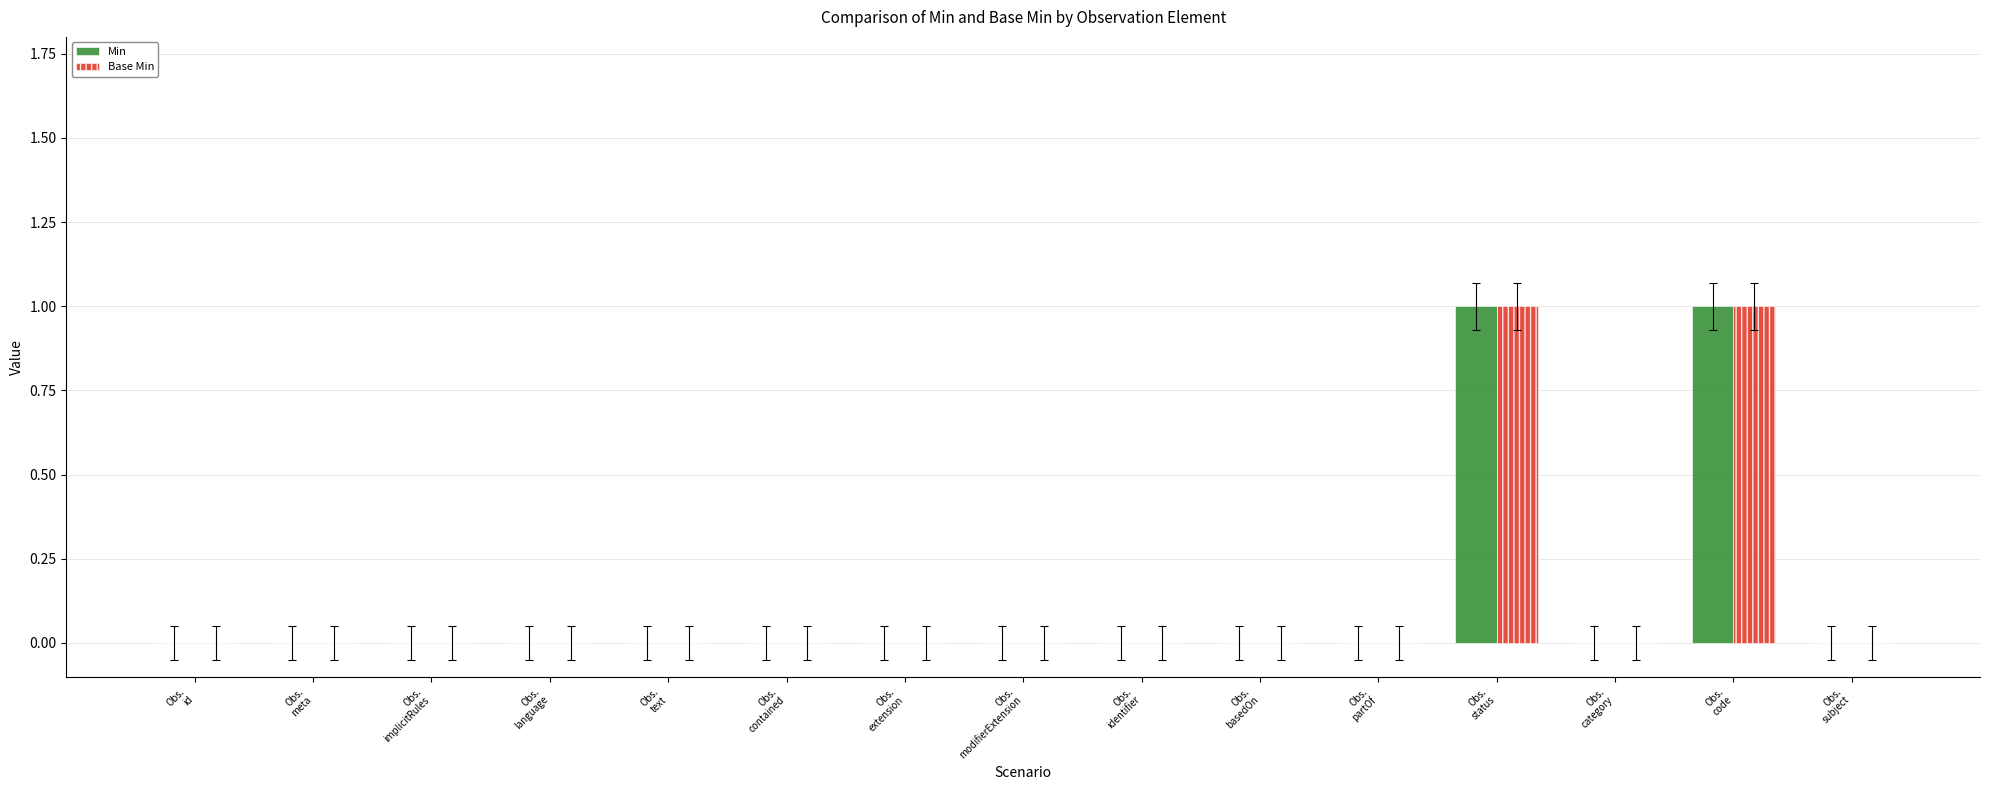

How many series are shown in this chart?

2